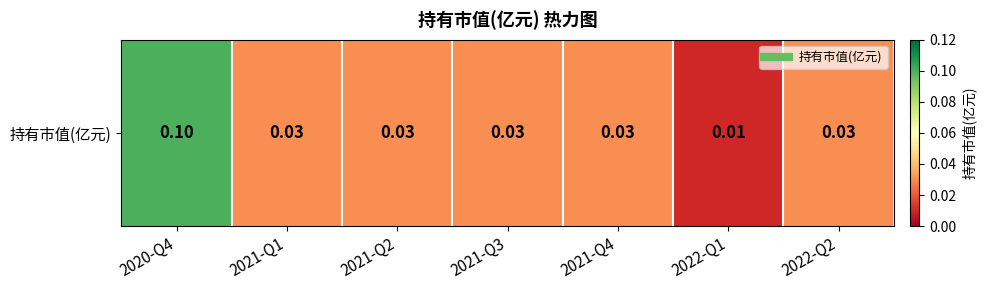

What is the difference between the maximum and minimum values?

0.1